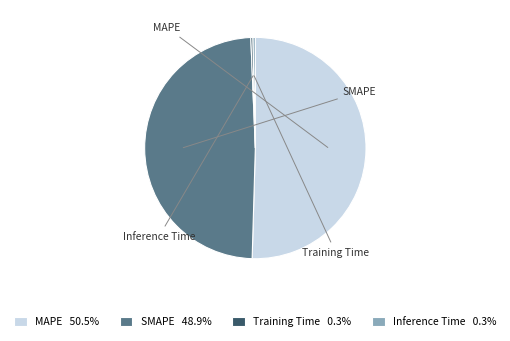

How many slices are in this pie chart?

4